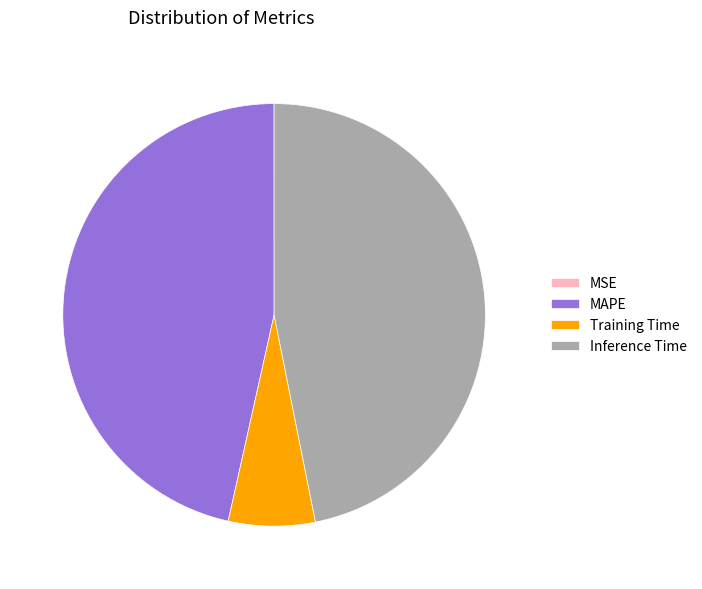

Is it true that Training Time is 18% of the pie?

False